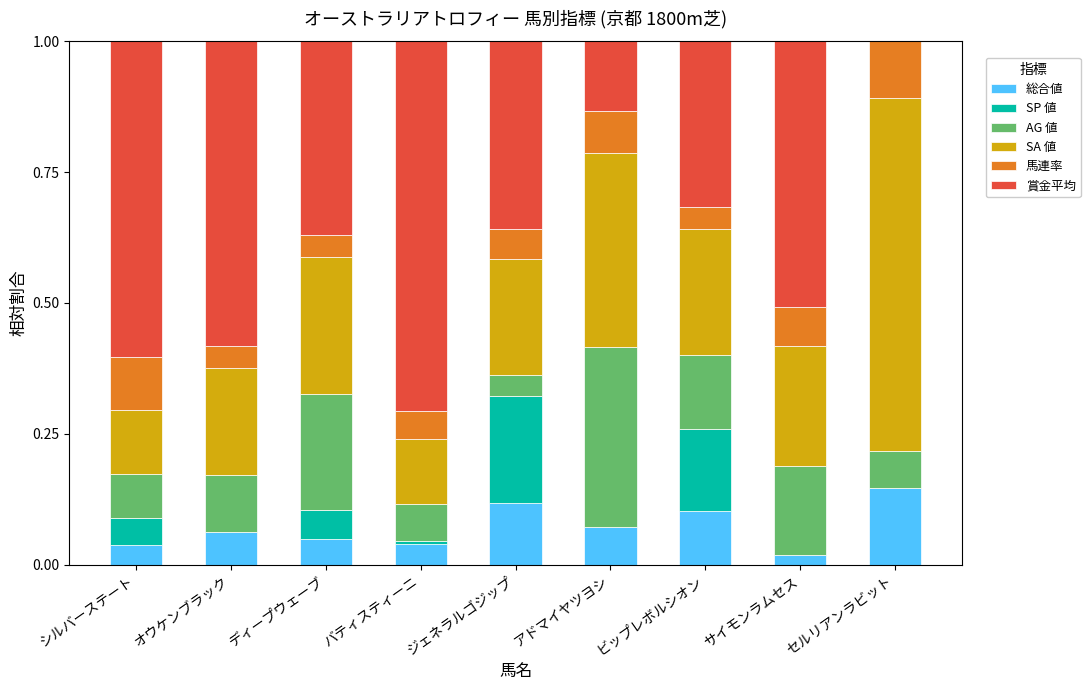

The 総合値 series shows 0.2 at ビップレボルシオン. True or false?

False